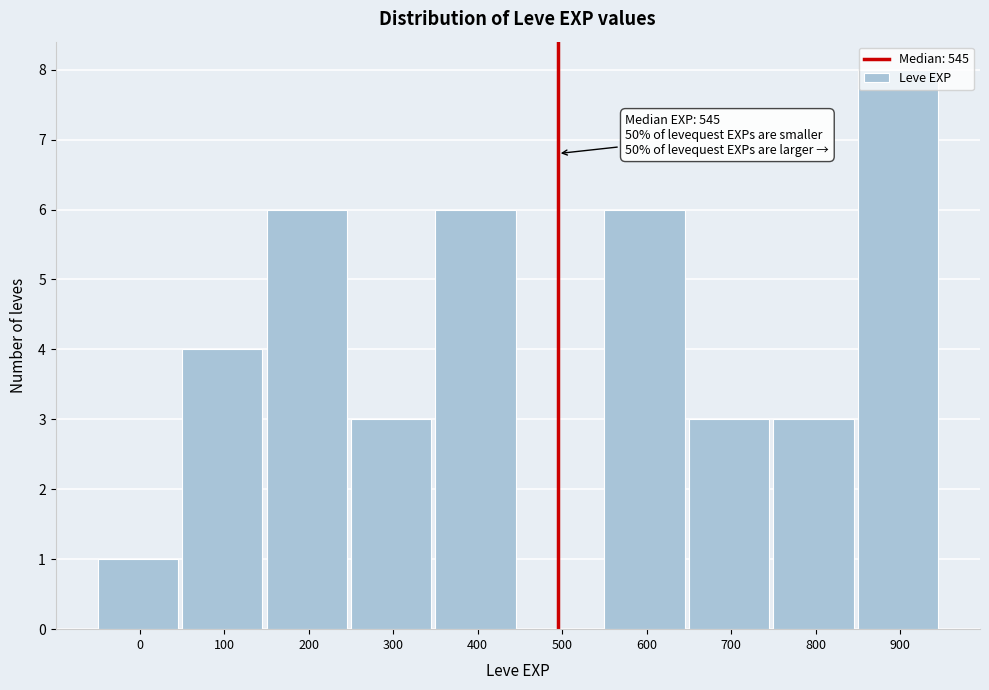

What is the sum of the values at 700 and 100?

7